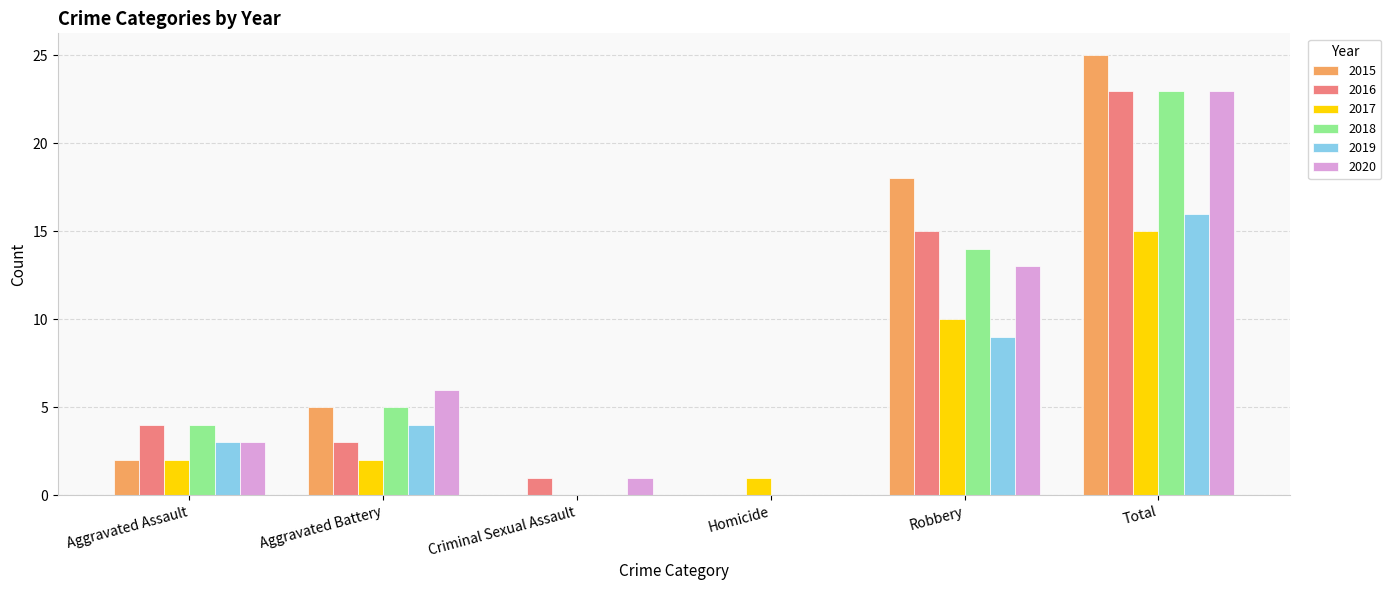

What is the maximum value shown in the chart?

25